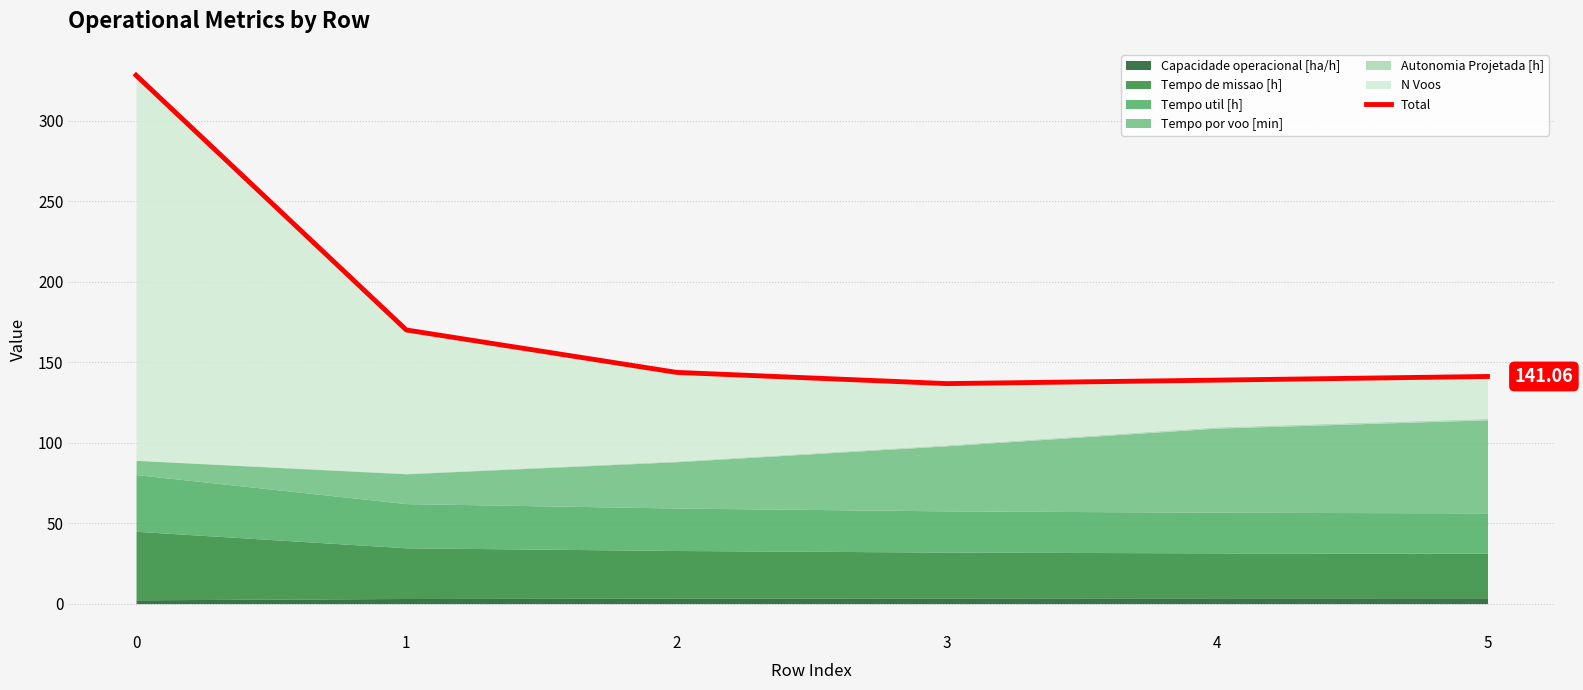

The value at 4 is 138.8. True or false?

True